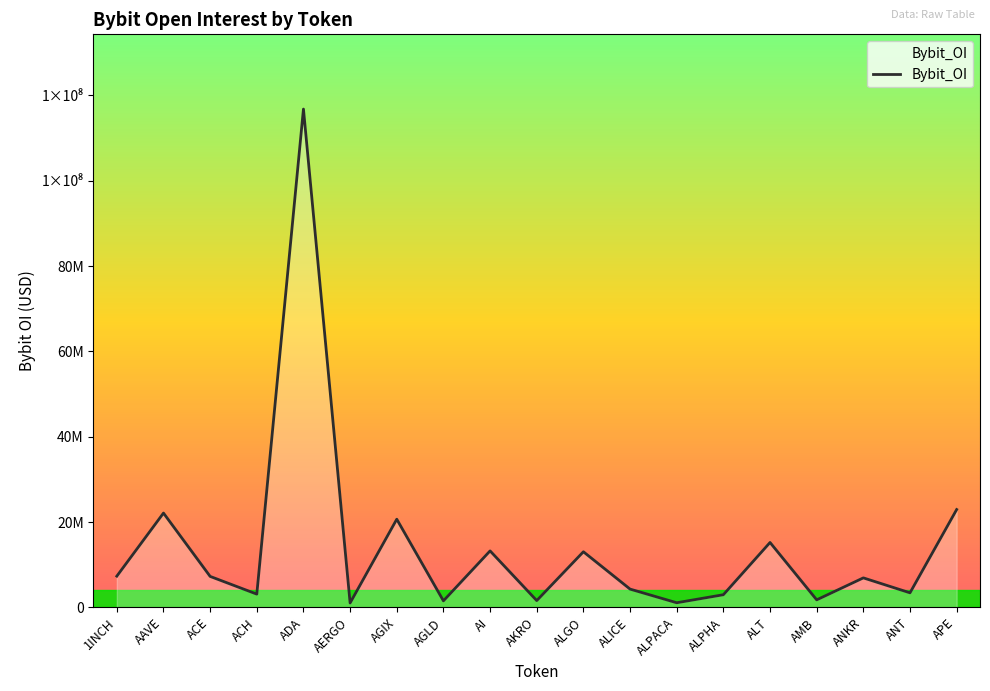

Where does the data first go above 6910007?

1INCH